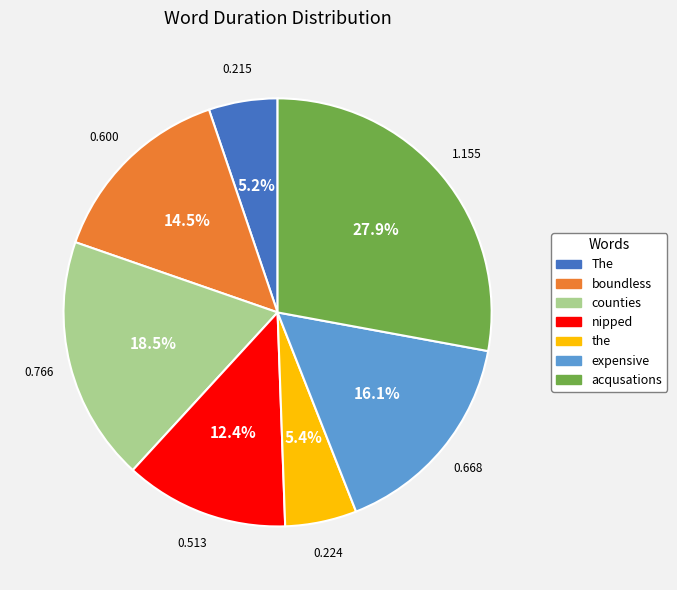

Is there any slice that represents more than half of the pie?

No